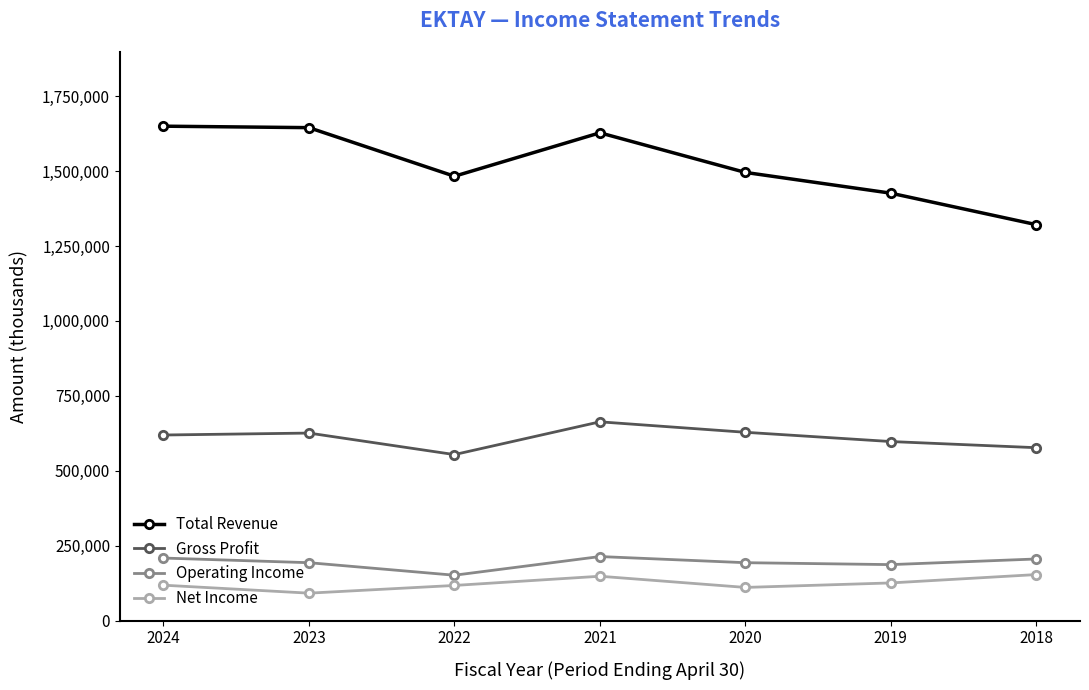

What is the value of the Total Revenue point at the 5th from the left?

1495300